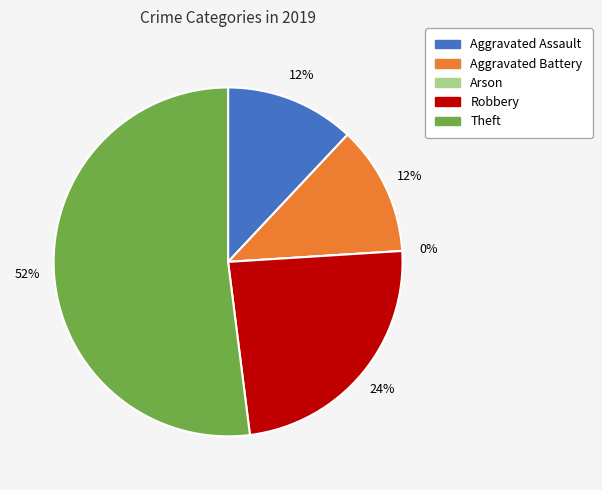

What percentage is the Aggravated Battery slice, to the nearest percent?

12%